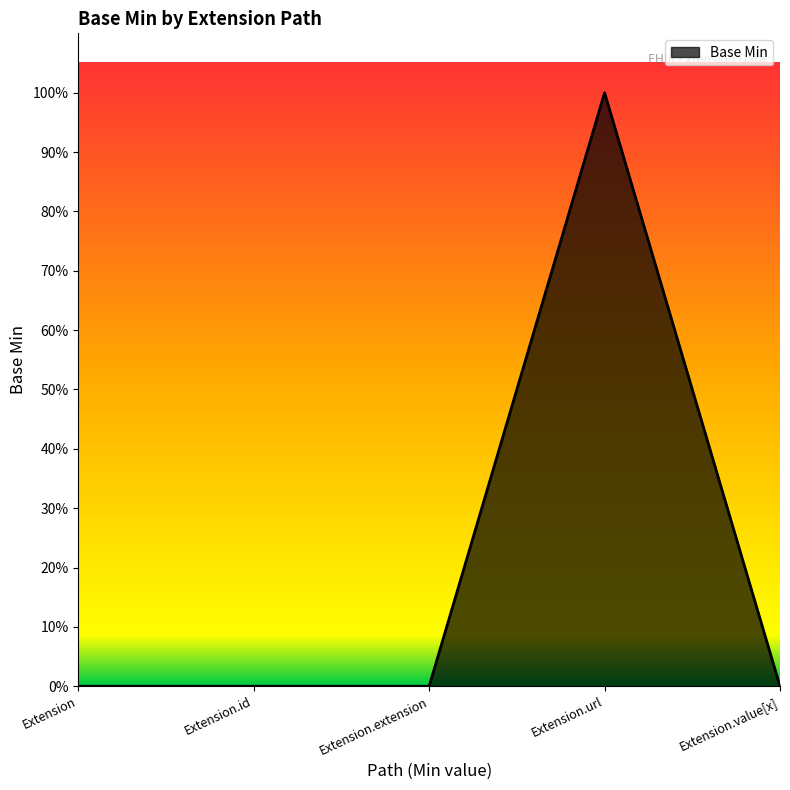

How many values are between 0 and 1?

5